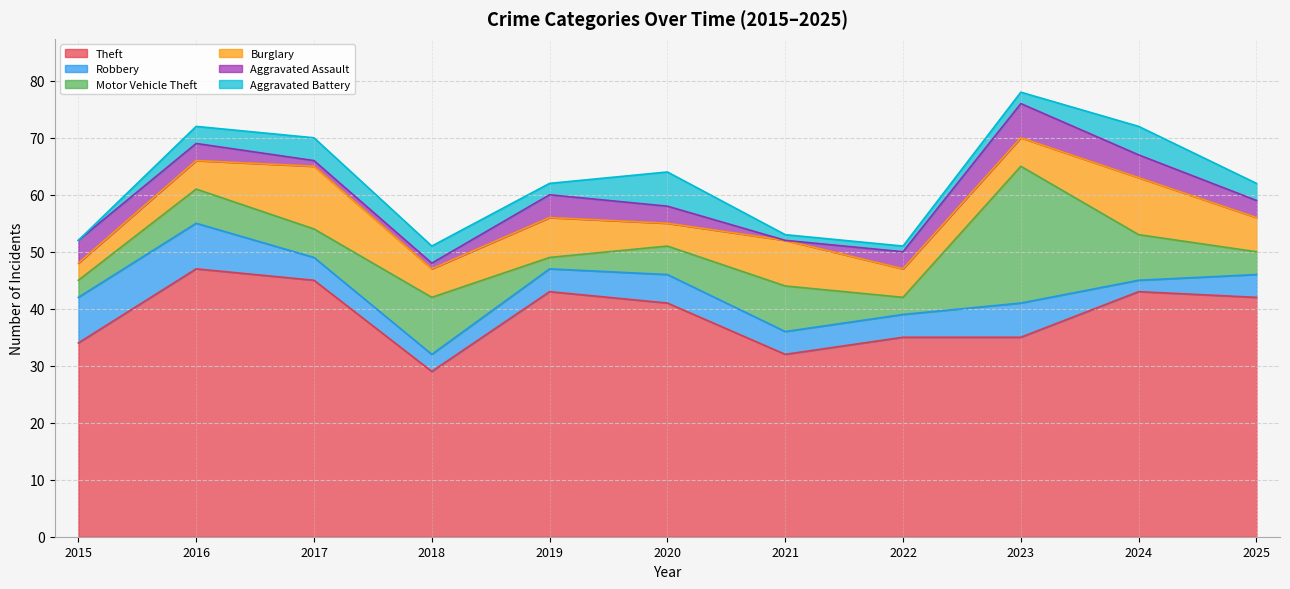

How many values in the Robbery series are below 4?

2